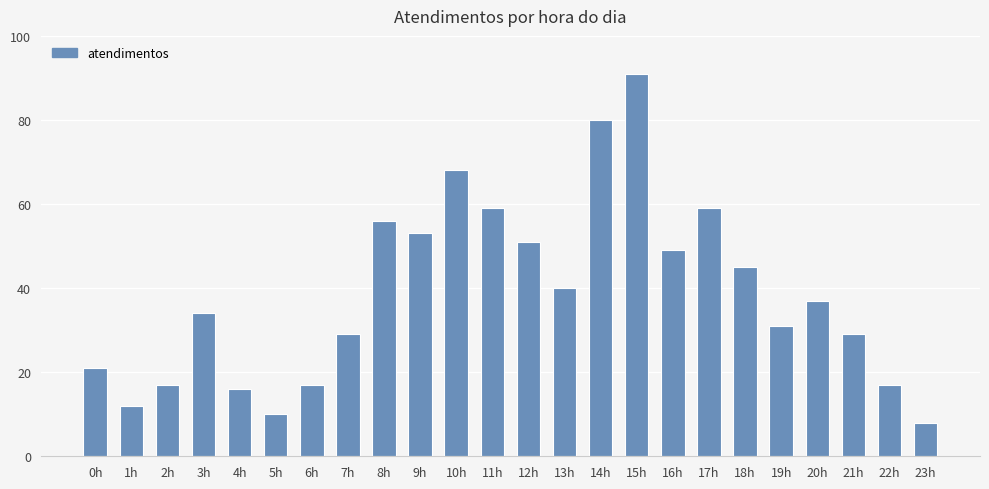

How many bars are there in total?

24